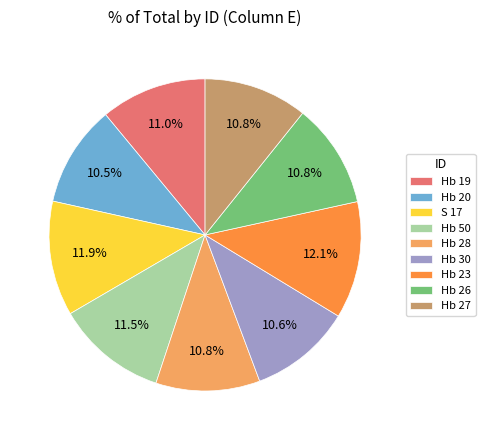

Does Hb 27 account for over 50% of the chart?

No